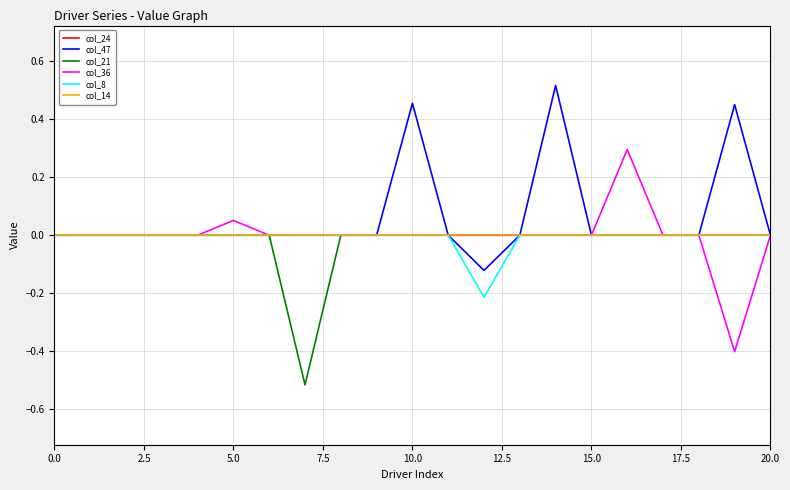

Does the chart have visible grid lines?

Yes